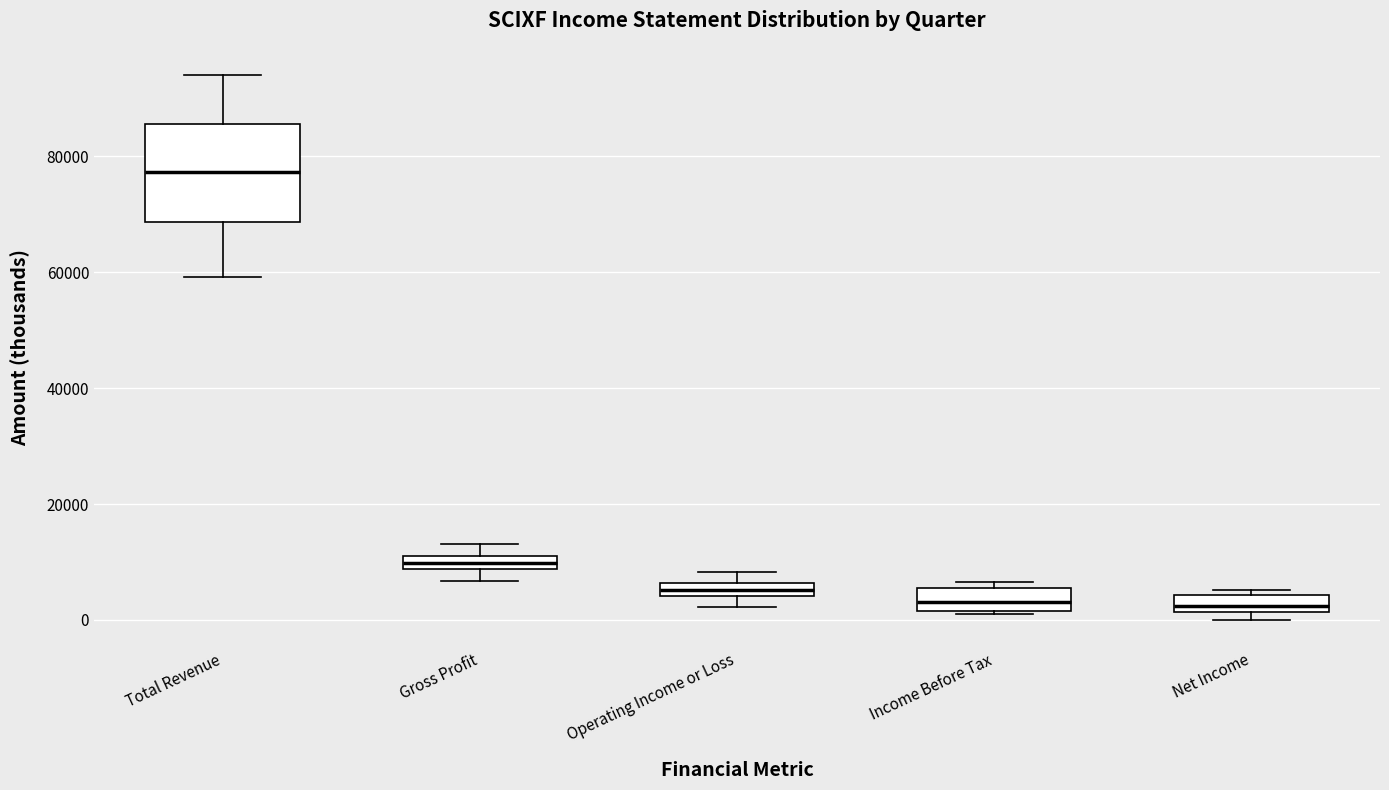

Which box's median line is the highest?

Total Revenue